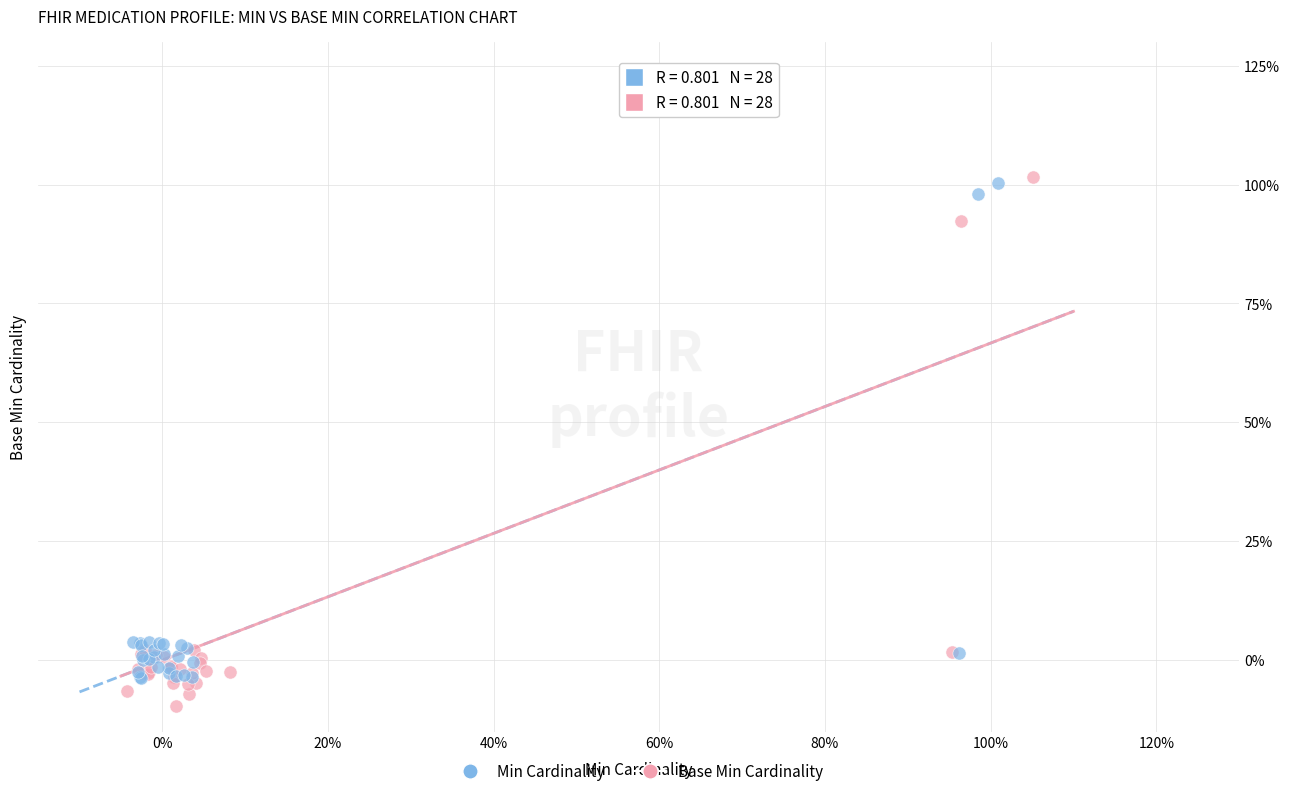

Which series reaches the maximum Y coordinate?

Base Min Cardinality